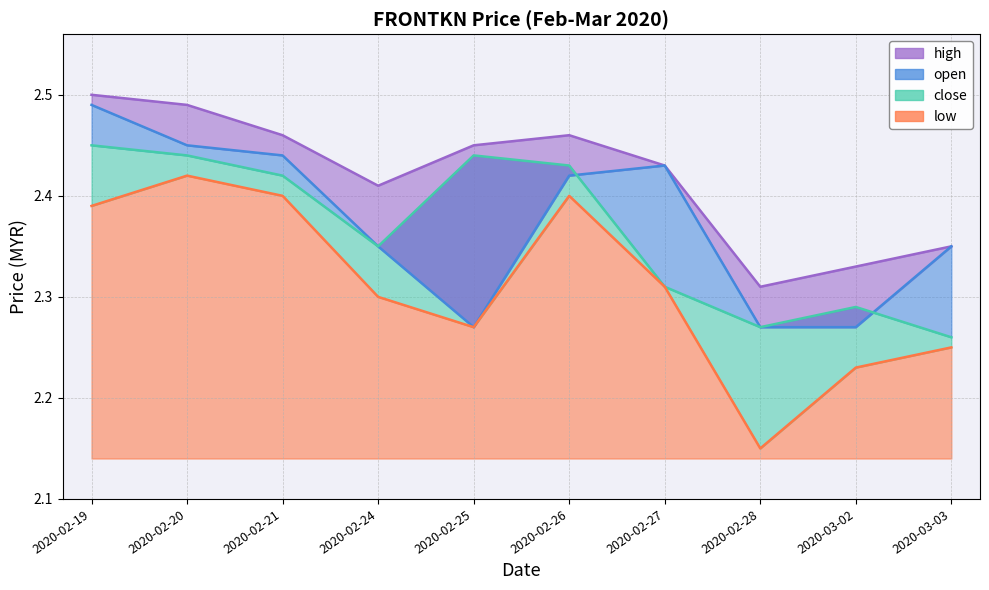

What is the approximate value of high at 2020-02-21?

2.5